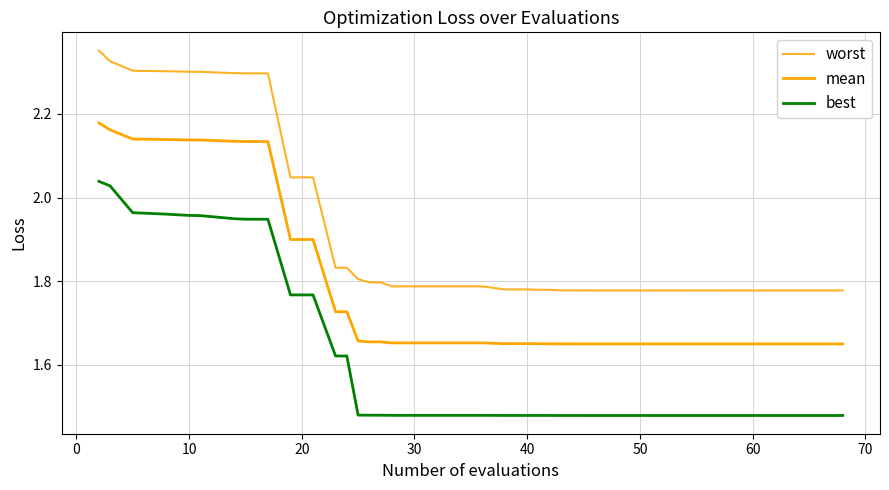

What is the label of the 19th point from the left?

30